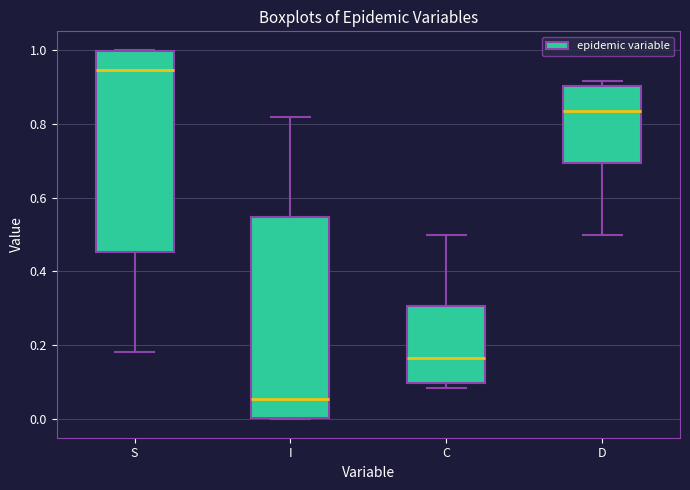

Reading left to right, read every box against the y-axis: the position of its median line, the range the box covers, and the ends of its whiskers. The values are not printed on the chart, so give them approximately, as read against the axis.

S: median 0.94, box 0.46 to 1.00, whiskers 0.18 to 1.00
I: median 0.06, box 0.00 to 0.54, whiskers 0.00 to 0.82
C: median 0.16, box 0.10 to 0.30, whiskers 0.08 to 0.50
D: median 0.84, box 0.70 to 0.90, whiskers 0.50 to 0.92